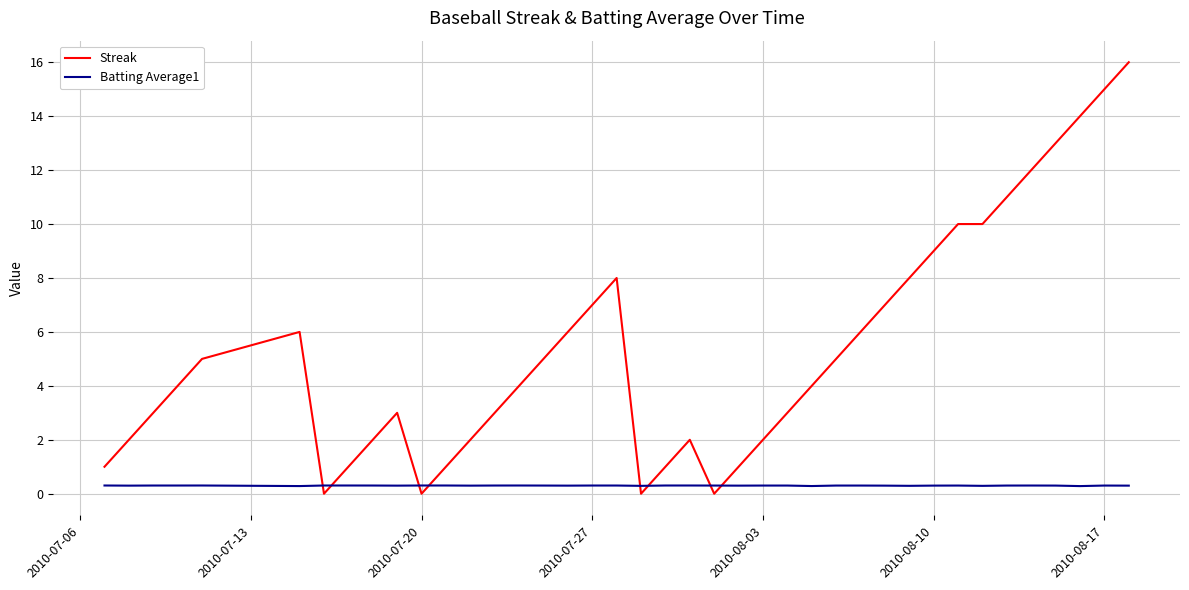

Is this an area chart (filled region under the line)?

No